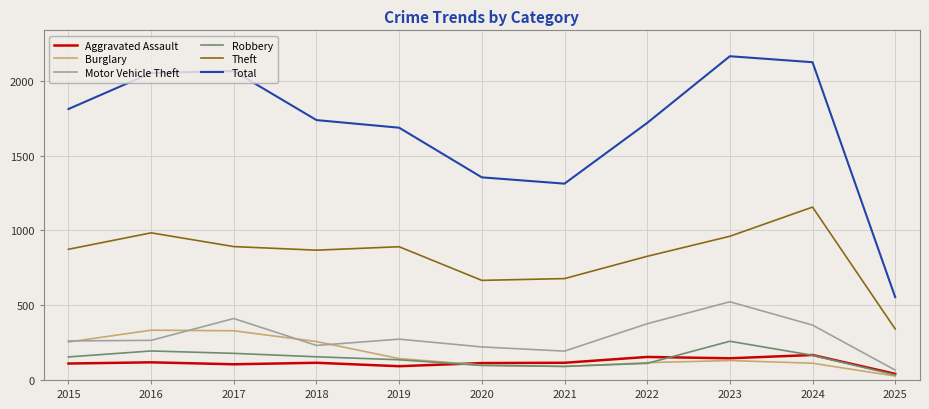

What is the difference between the highest and lowest values at 2017?

1961